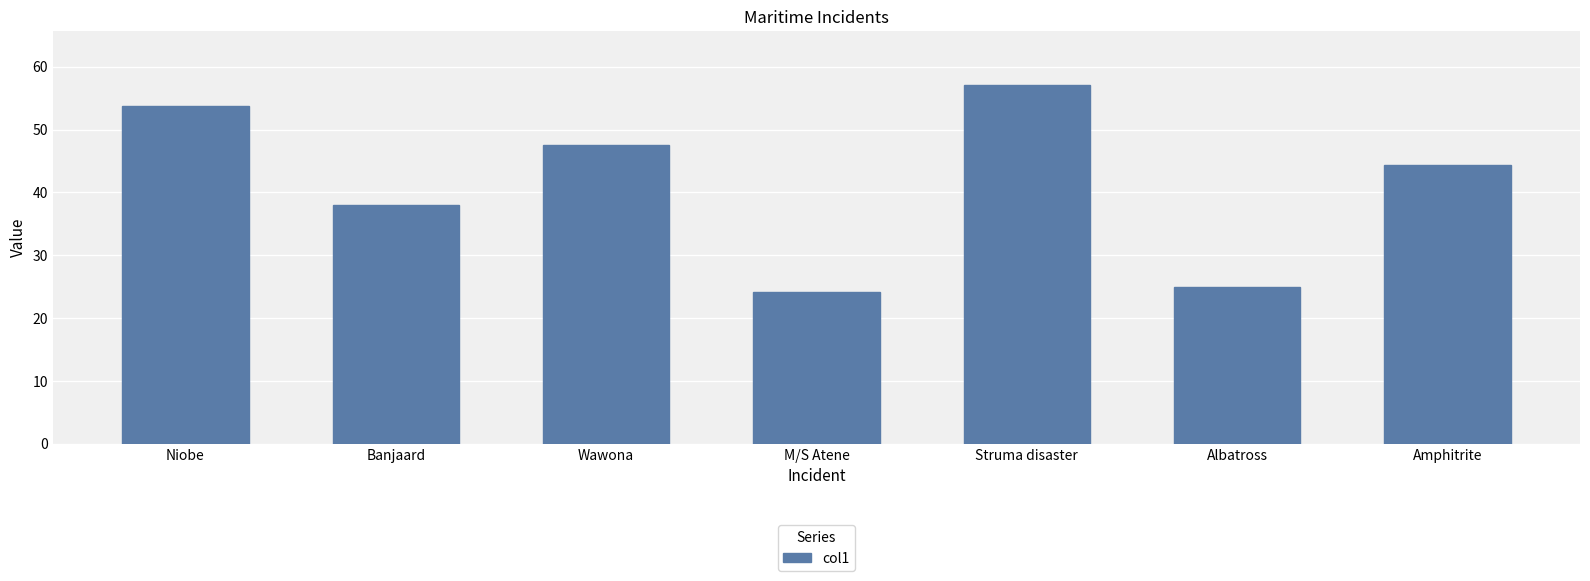

What is the change in value from Niobe to Amphitrite?

-9.4